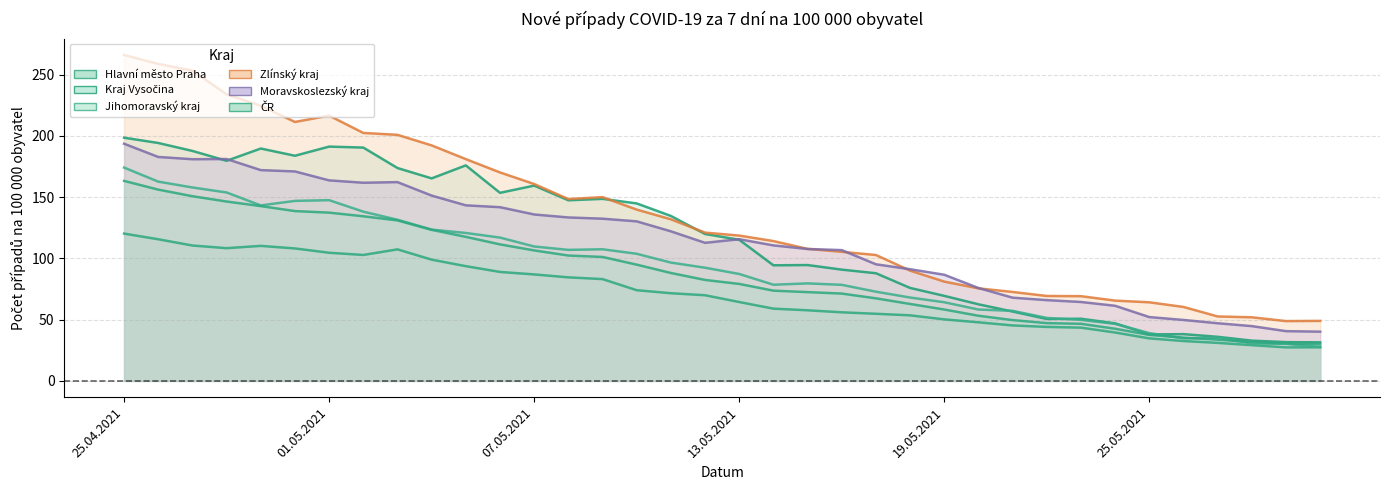

What is the spread (max minus min) of values at 7?

99.6